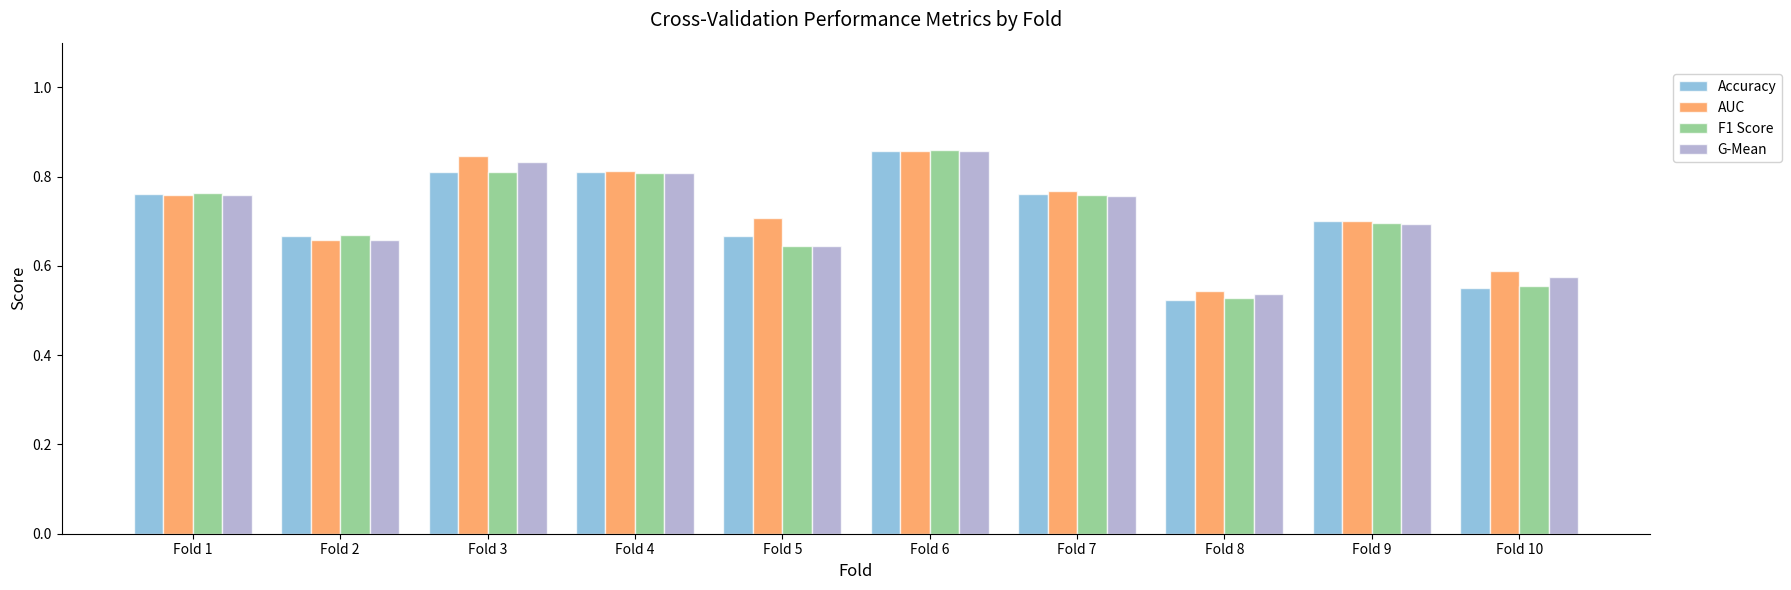

How many distinct data groups are displayed?

4